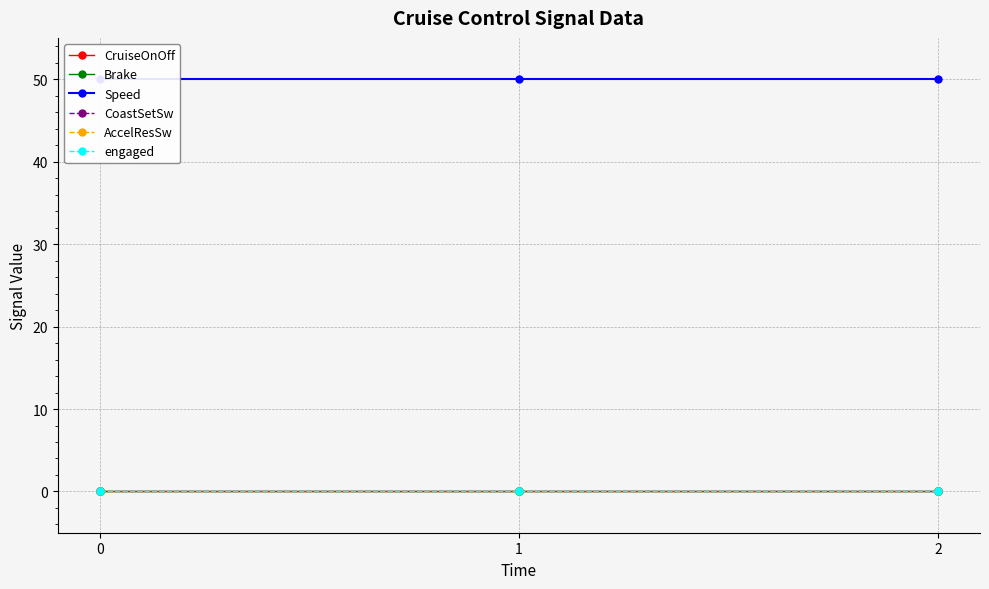

What are all the series names shown in the legend?

CruiseOnOff, Brake, Speed, CoastSetSw, AccelResSw, engaged